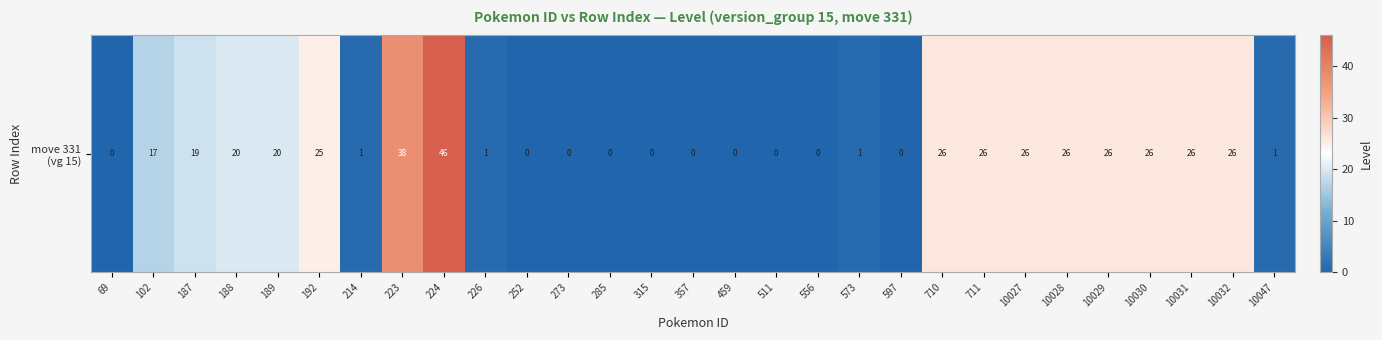

Which label corresponds to the smallest value in the chart?

69